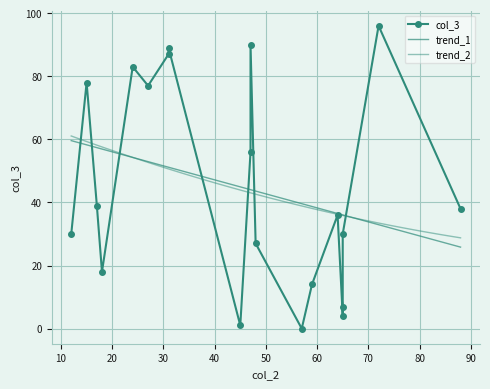

What is the ratio of the value at 48 to the value at 59?

1.9